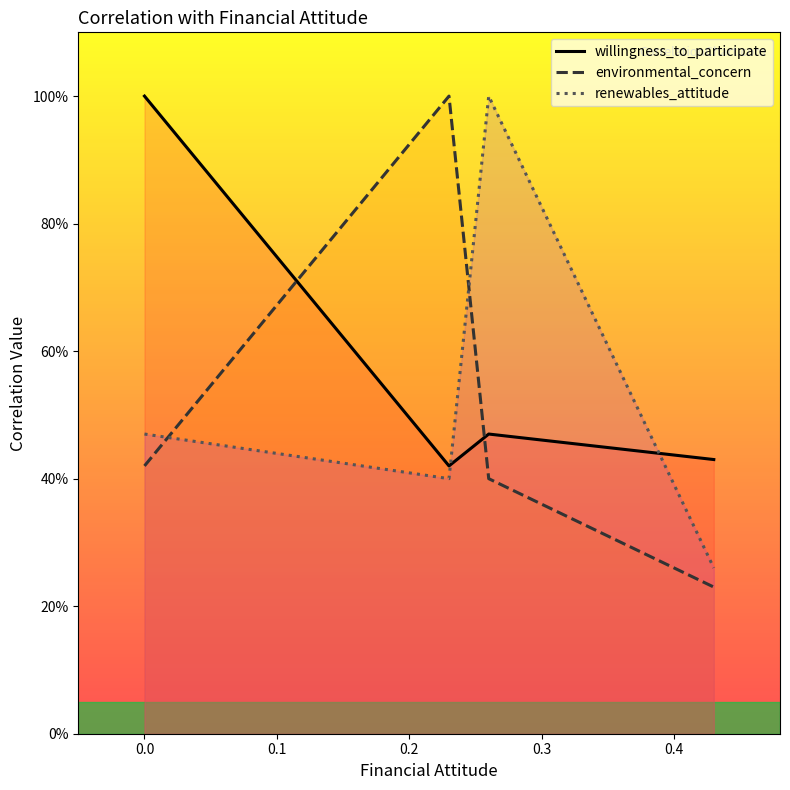

What is the spread (max minus min) of values at 0.0?

0.6